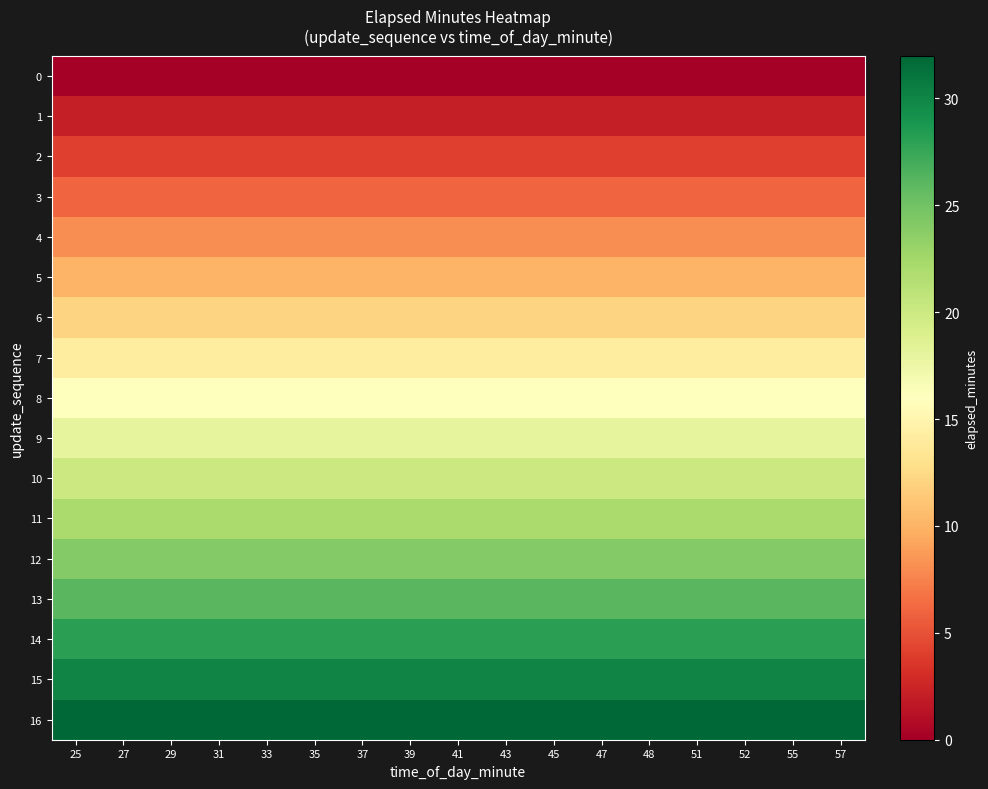

Rank the series by their maximum value, from lowest to highest.

0, 1, 2, 3, 4, 5, 6, 7, 8, 9, 10, 11, 12, 13, 14, 15, 16